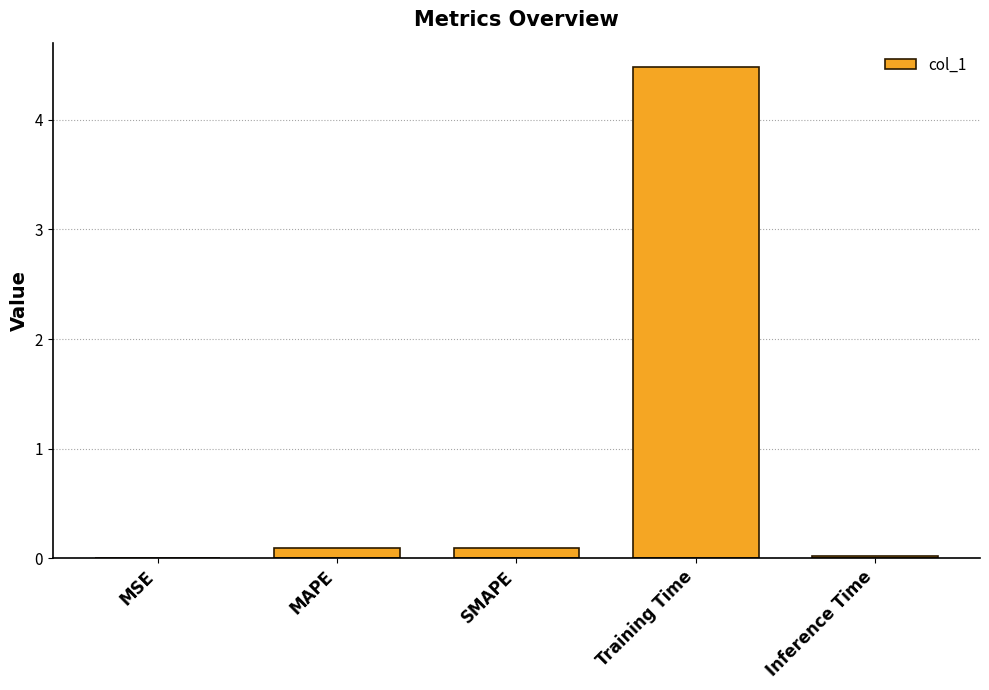

Is it true that the value at MSE is 0.0?

True